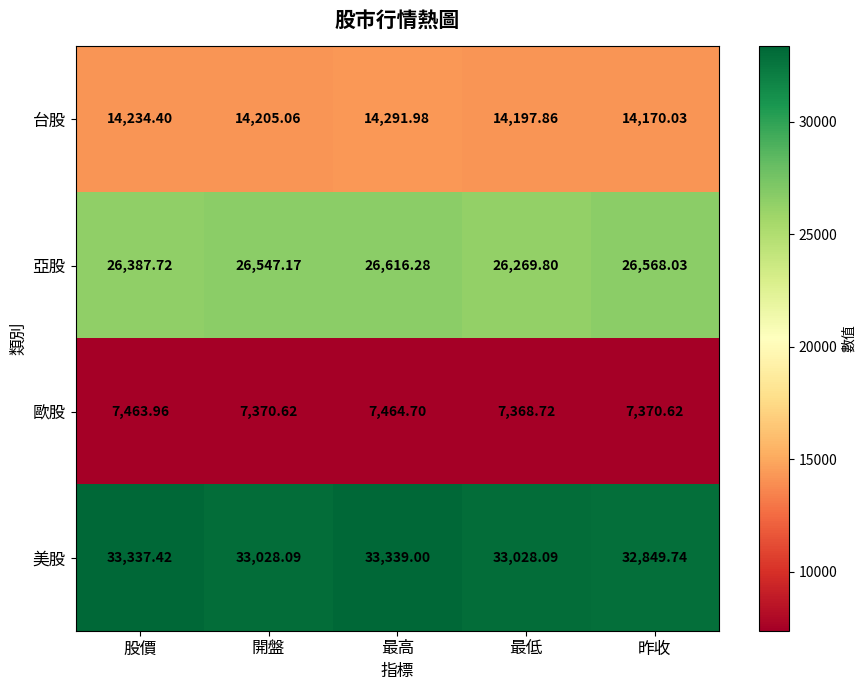

Where does the 亞股 series first go above 26547?

開盤